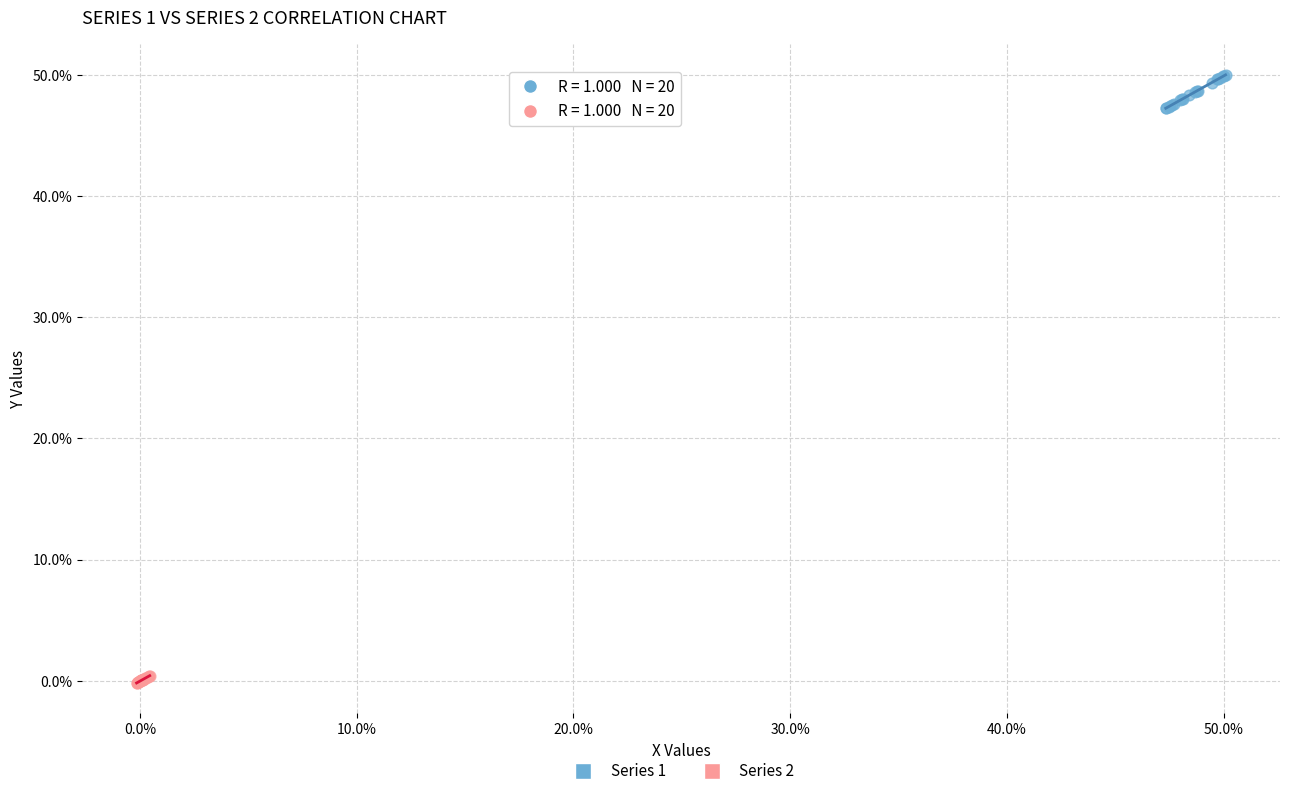

What are all the series names shown in the legend?

Series 1, Series 2